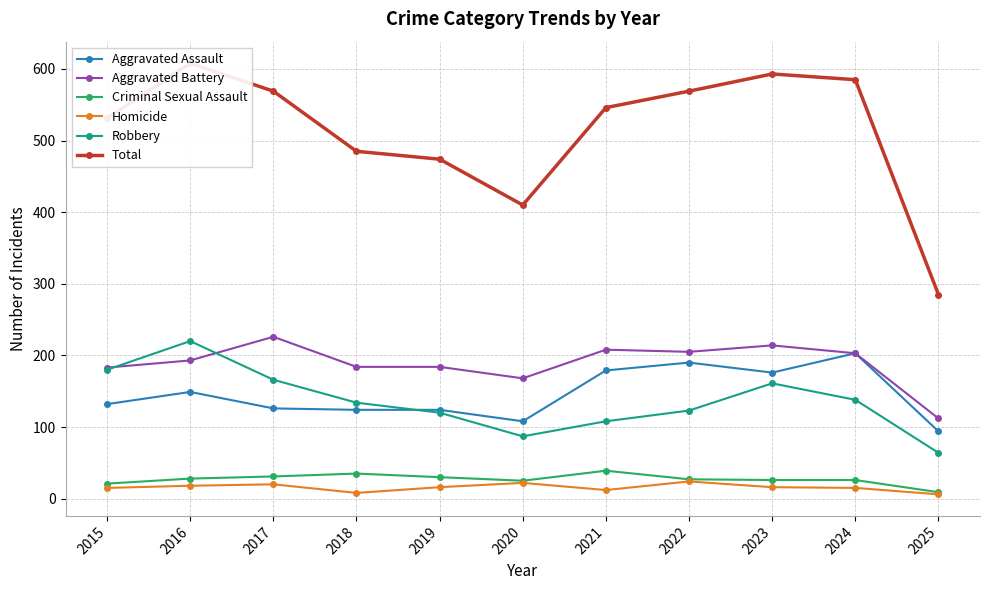

What is the lowest value of the Aggravated Battery series?

112